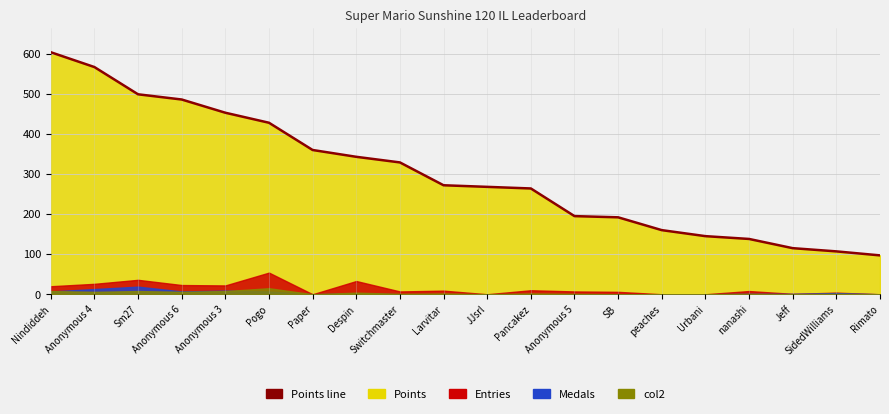

What is the difference between the values at Switchmaster and Jeff?

214